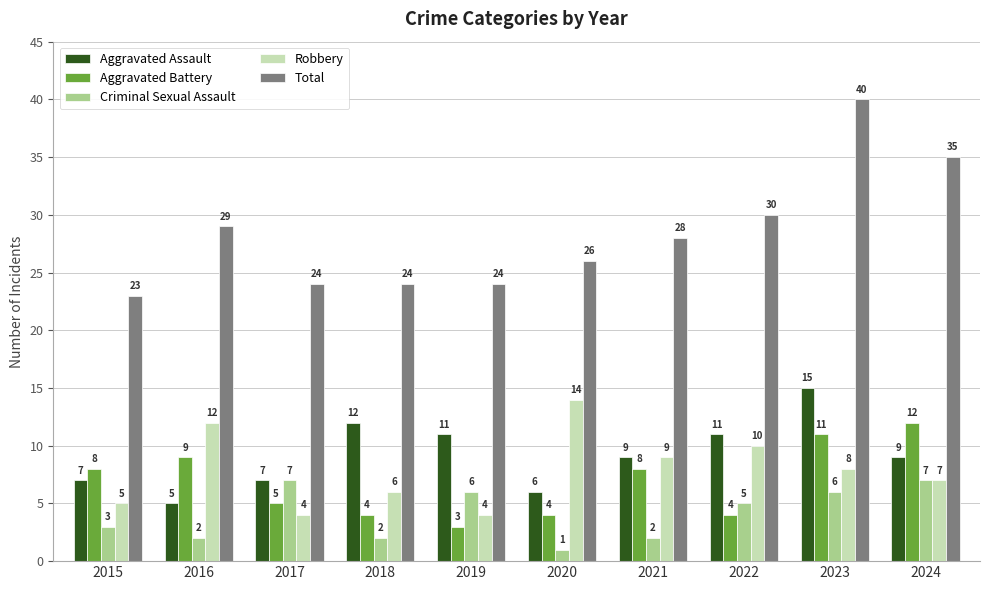

Count the number of categories in the chart.

10